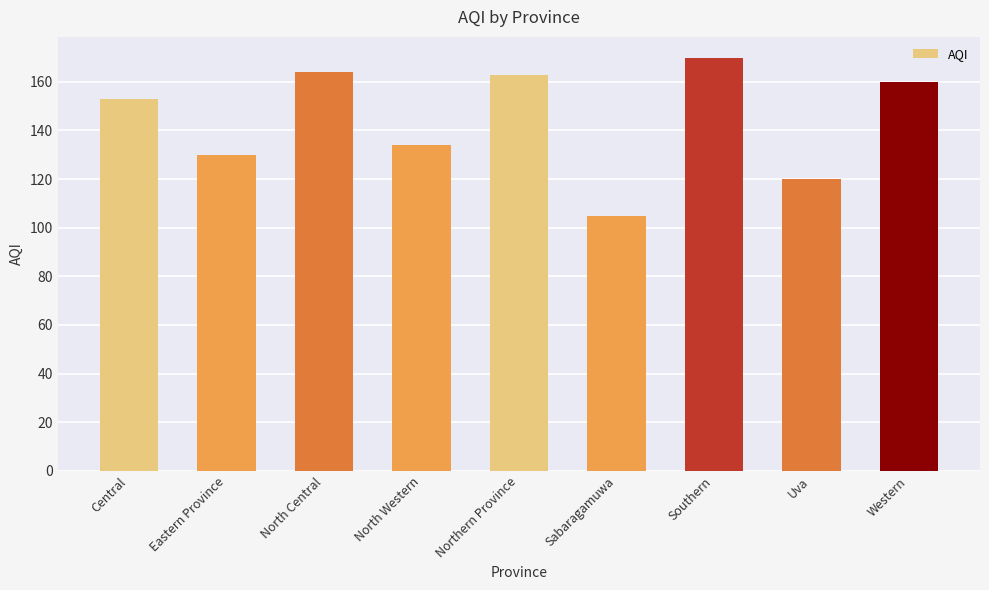

Where is the data nearest to the value 137?

North Western